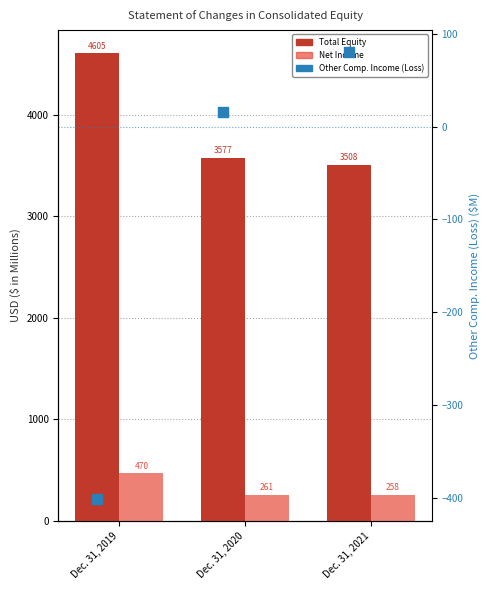

Which series has the largest Y range (max minus min)?

Total Equity